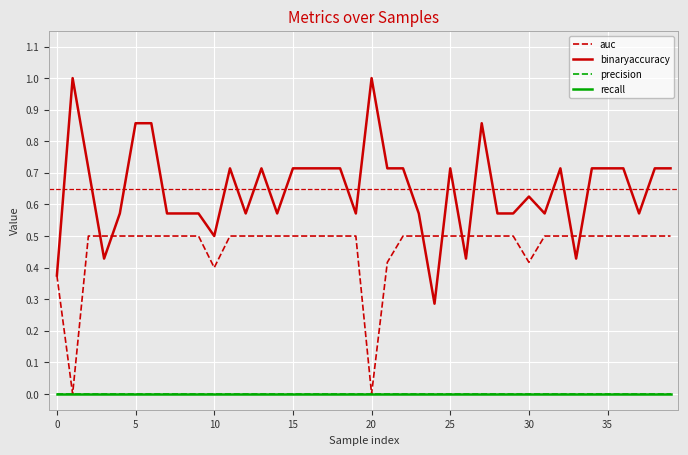

In binaryaccuracy, how many points are higher than both neighbors (excluding endpoints)?

8